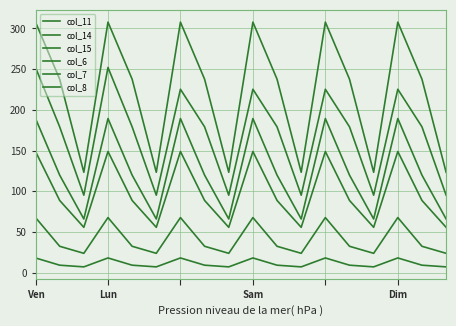

At which category does col_15 reach its first local valley?

Sam